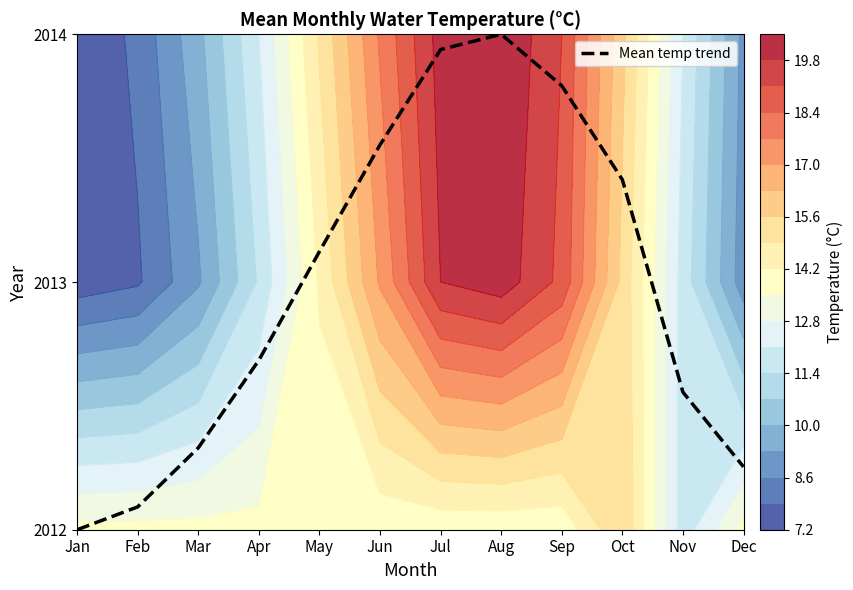

At which label is the value closest to 1?

May